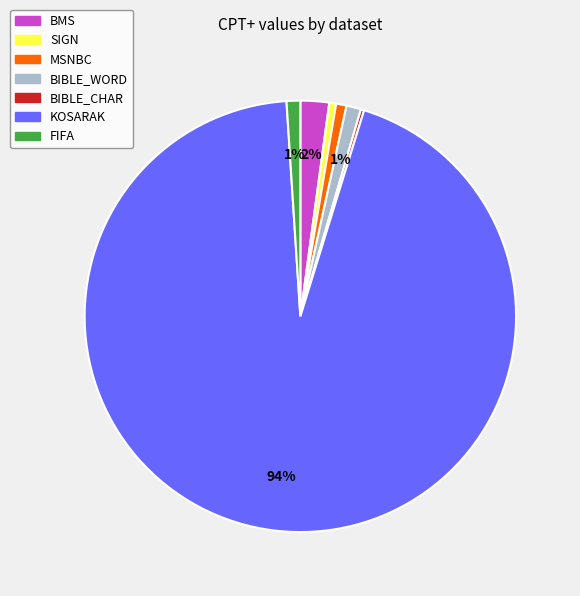

To the nearest percent, what is the difference between the largest and smallest slice percentages?

94%